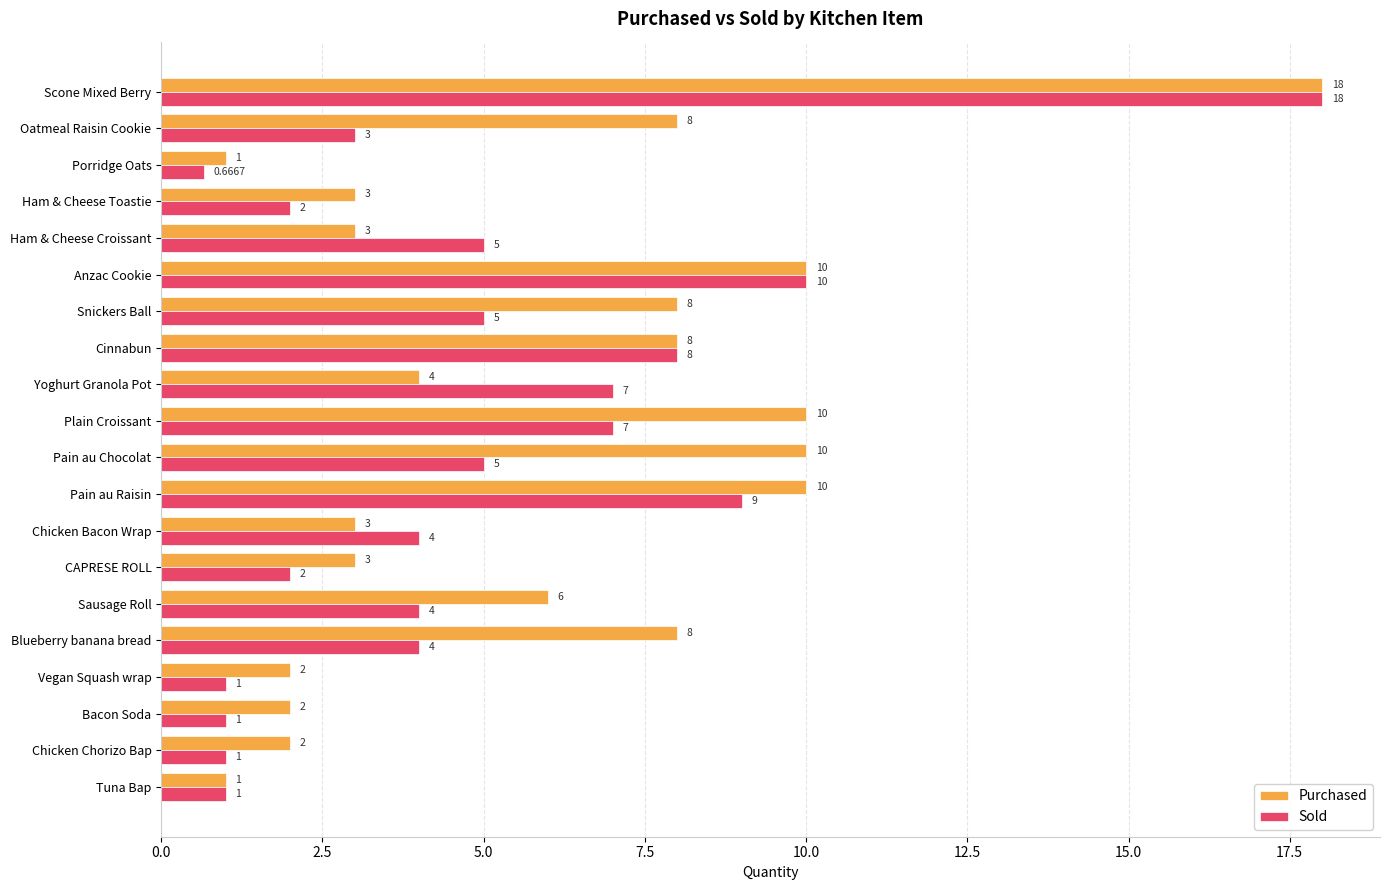

Rank the series by their average value, from lowest to highest.

Sold, Purchased